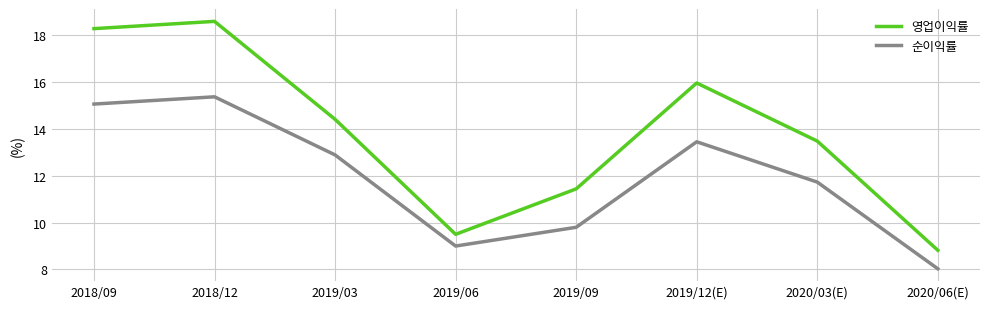

True or false: 영업이익률 and 순이익률 intersect in this chart.

False